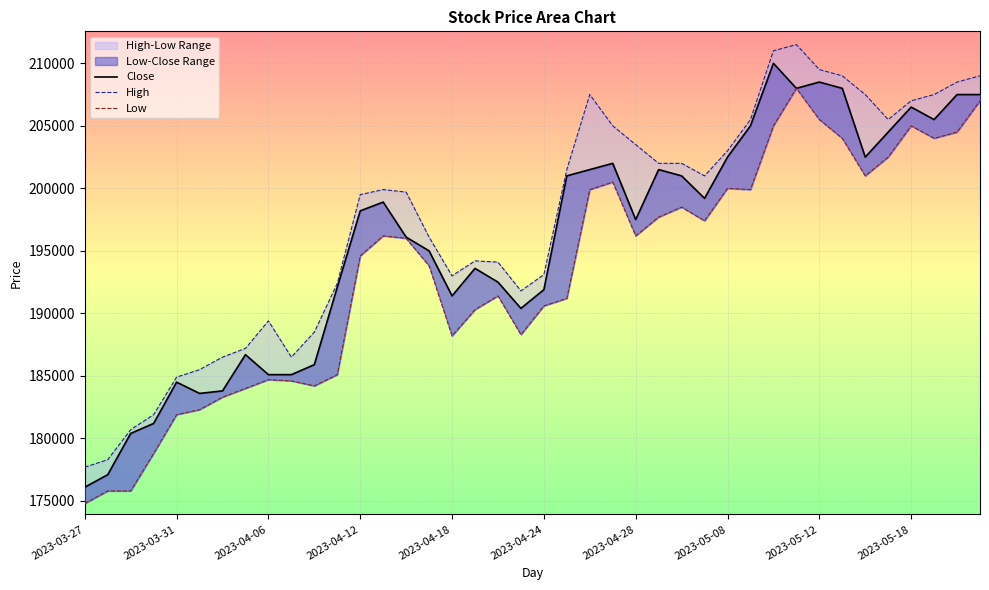

What is the difference between the maximum and minimum values in the Close series?

33900